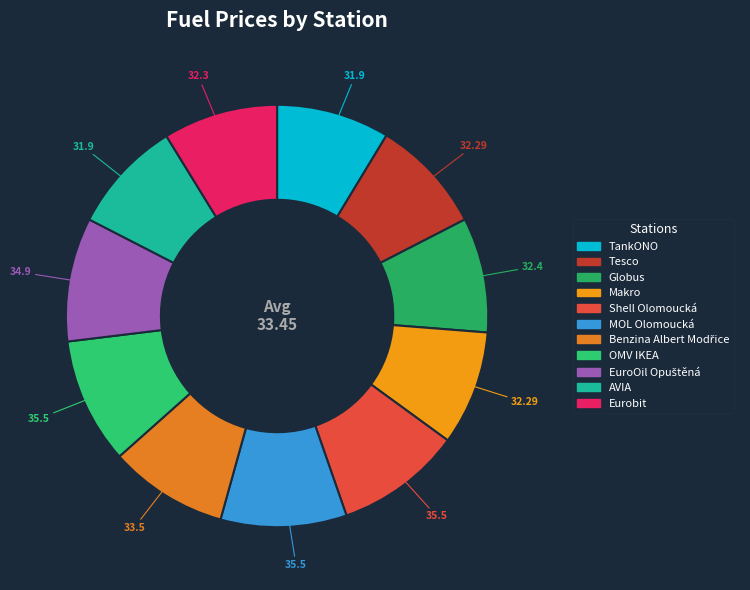

What is the smallest slice in the pie chart?

TankONO